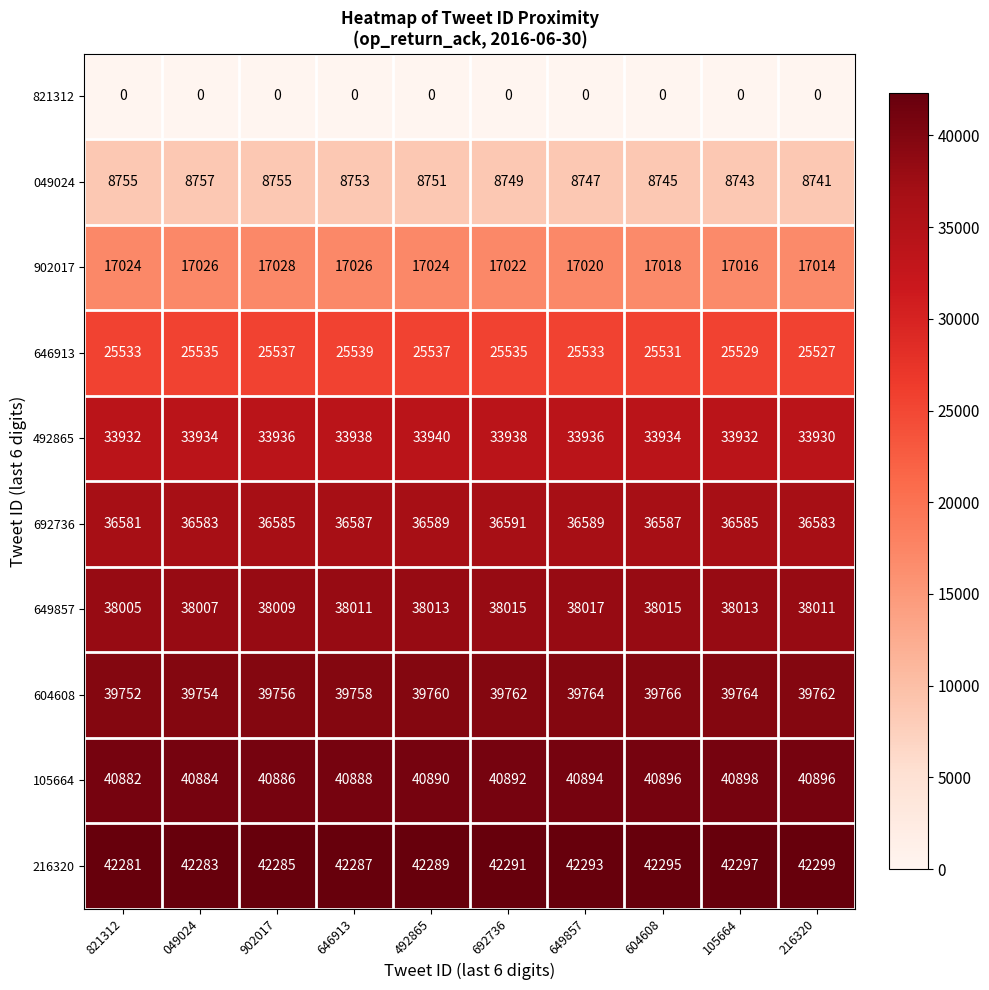

What is the difference between the maximum and second lowest values in the 049024 series?

14